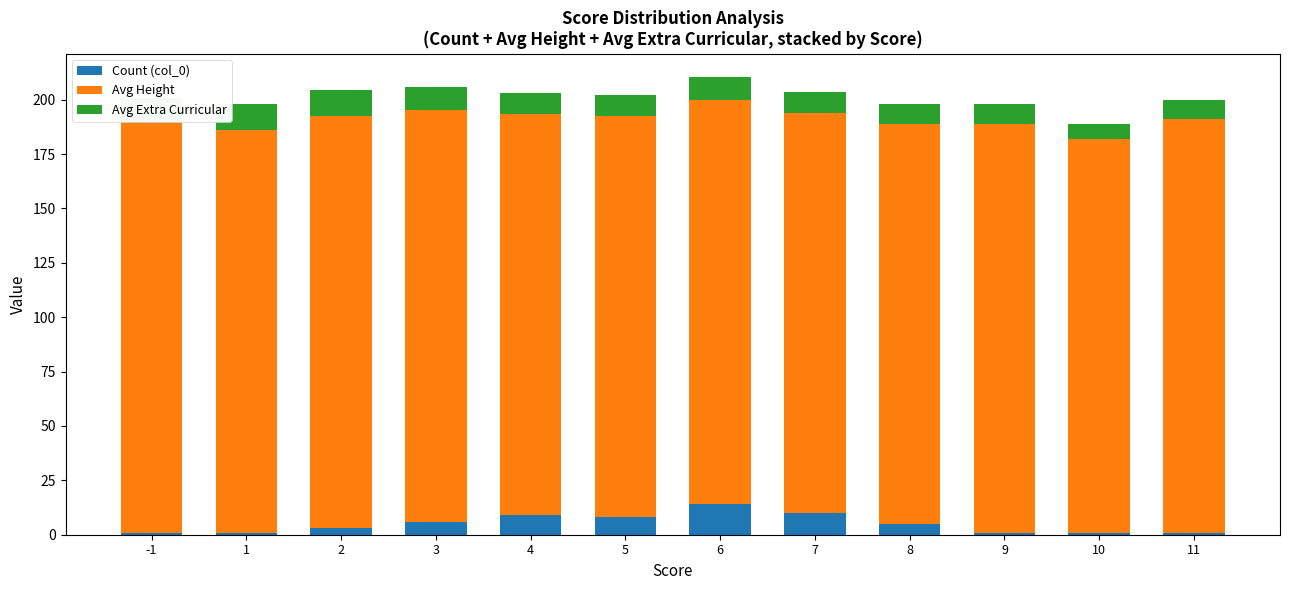

What is the difference between the second highest and second lowest values in the Count (col_0) series?

9.0